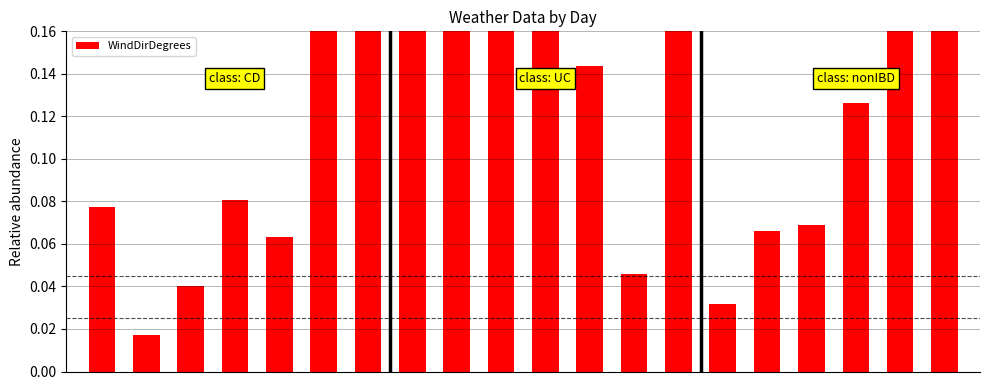

Reading left to right, what are all the values shown in this chart?

0=0.1	1=0.0	2=0.0	3=0.1	4=0.1	5=0.2	6=0.3	7=0.2	8=0.2	9=0.2	10=0.3	11=0.1	12=0.0	13=1.0	14=0.0	15=0.1	16=0.1	17=0.1	18=0.2	19=0.2